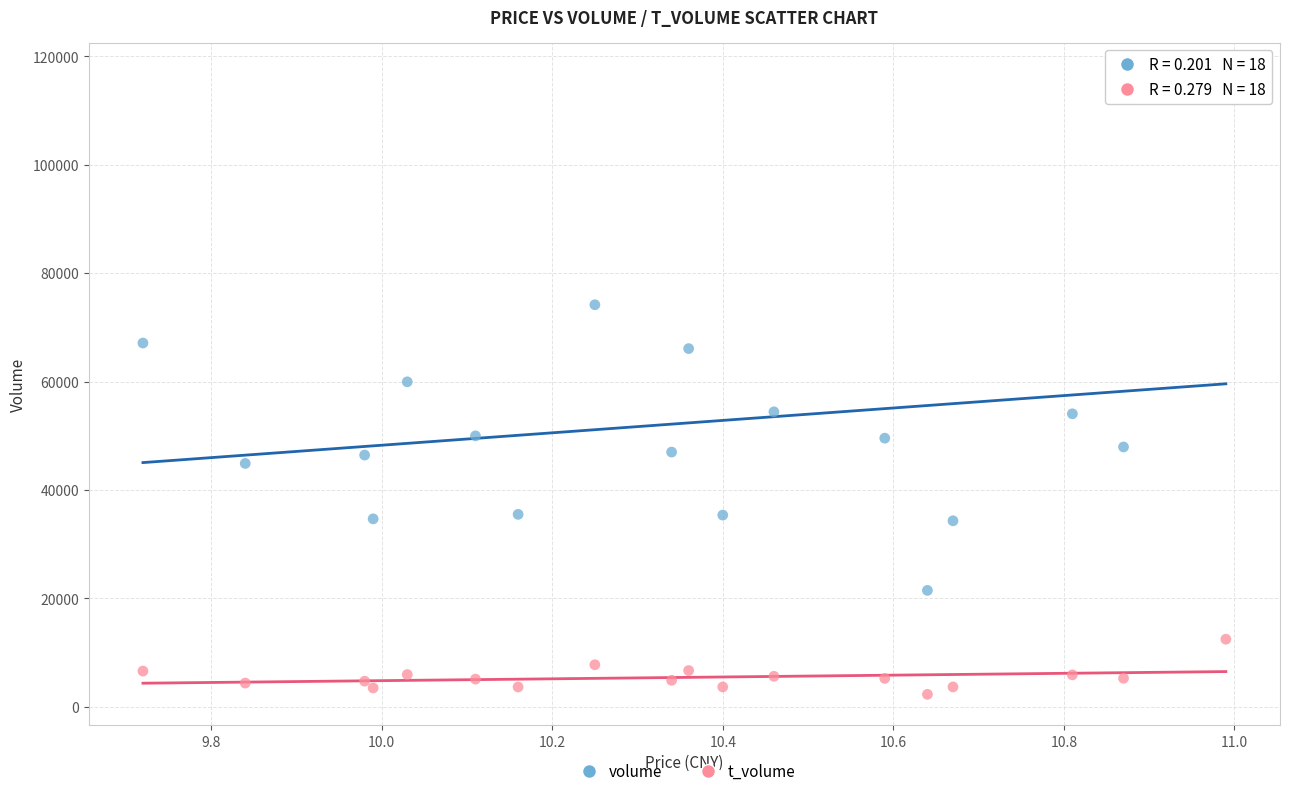

Which series contains the highest Y value?

volume